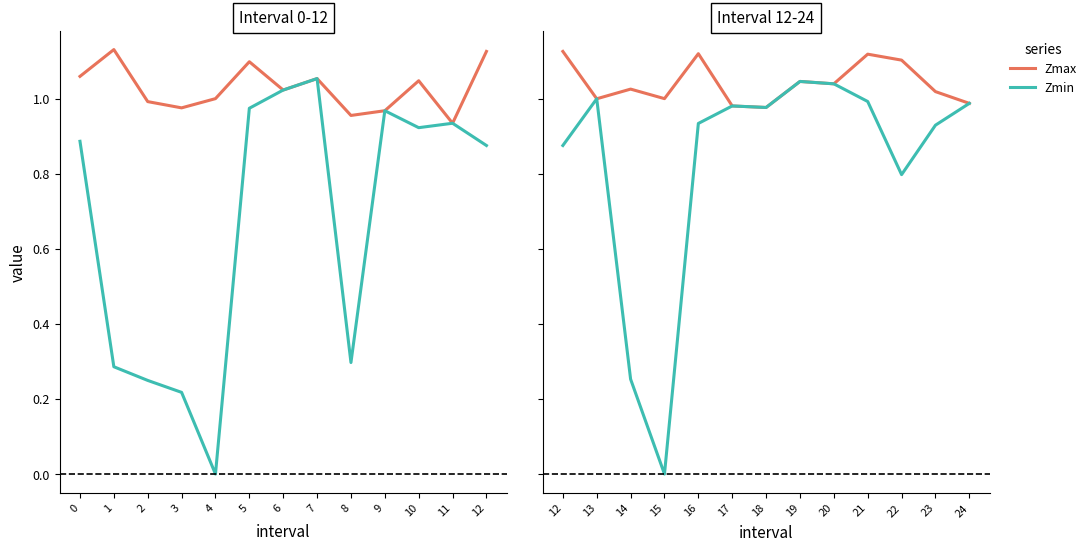

What is the highest value of the Zmax series?

1.1